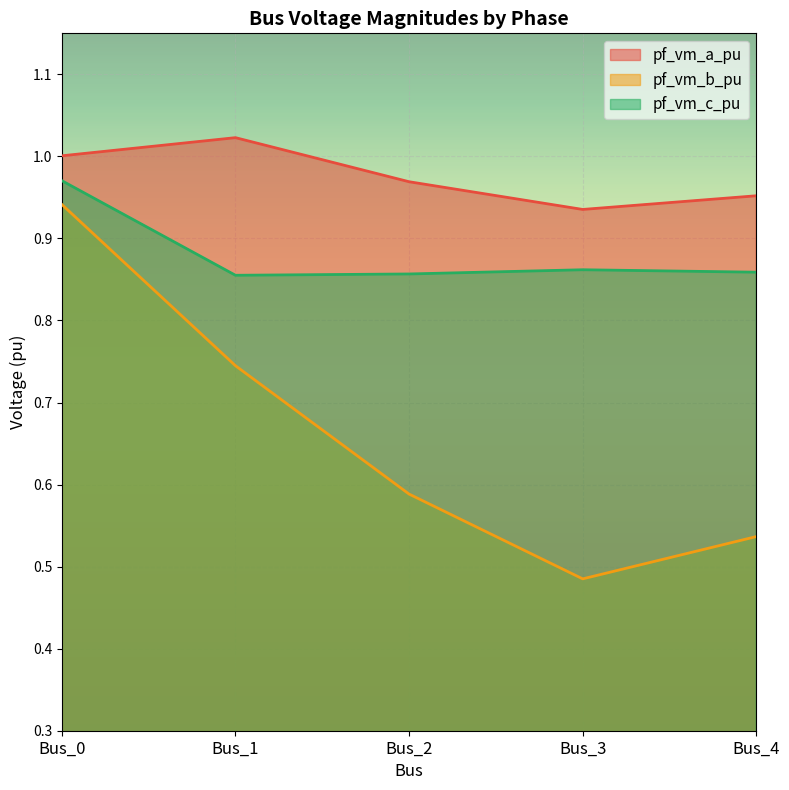

Reading right to left, what are all the values shown in this chart?

pf_vm_a_pu: 1.0	0.9	1.0	1.0	1.0
pf_vm_b_pu: 0.5	0.5	0.6	0.7	0.9
pf_vm_c_pu: 0.9	0.9	0.9	0.9	1.0